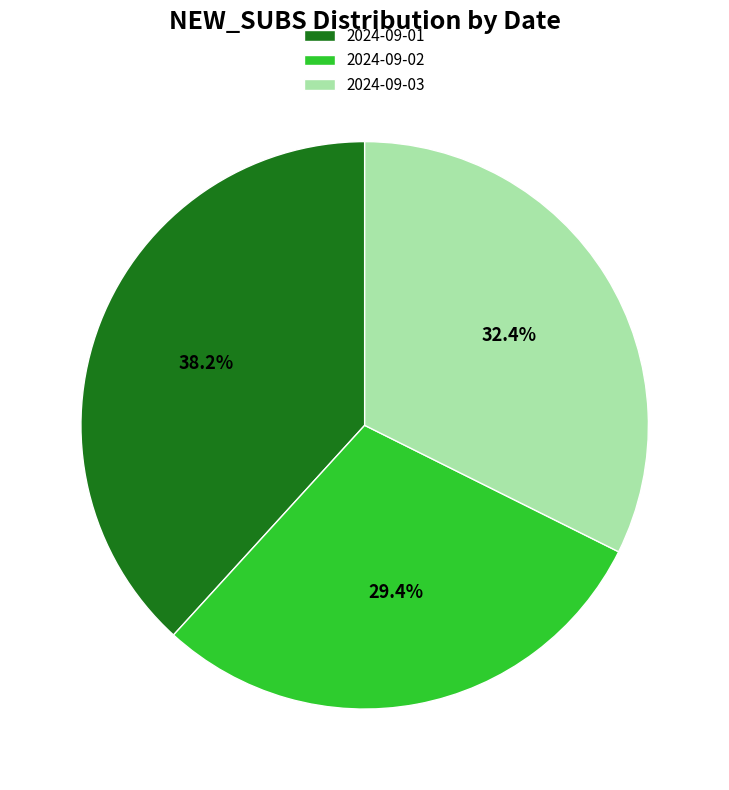

How many slices are in this pie chart?

3